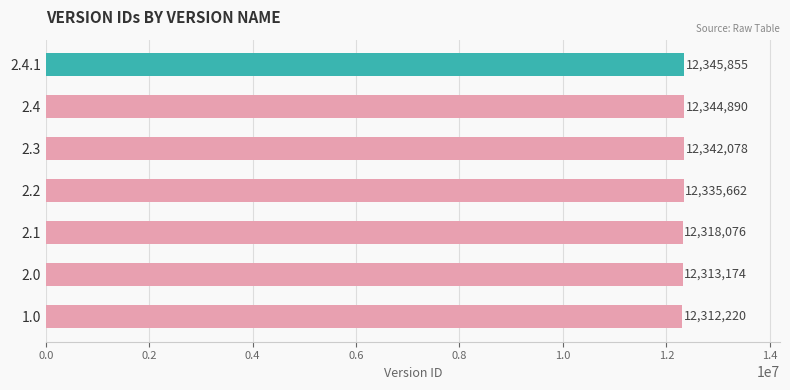

List the labels in order of value, largest first.

2.4.1, 2.4, 2.3, 2.2, 2.1, 2.0, 1.0